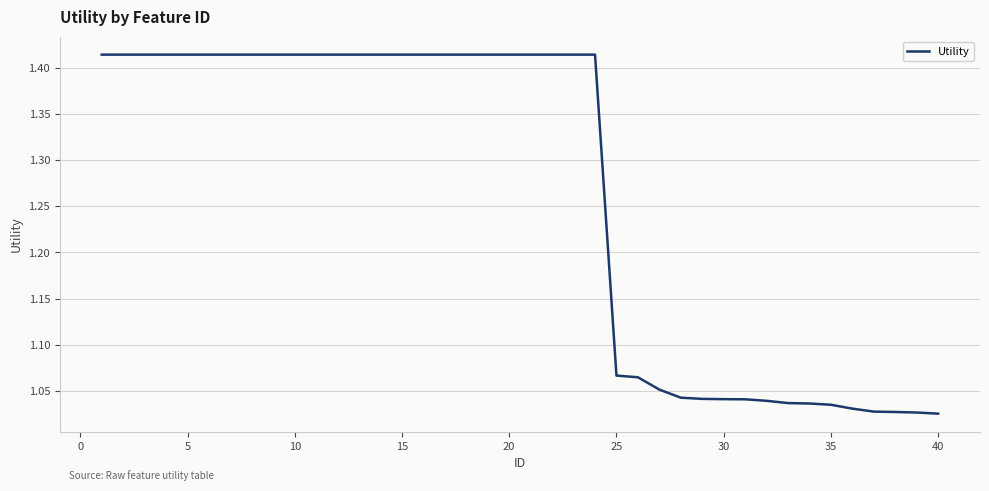

What is the difference between the maximum and minimum values?

0.4